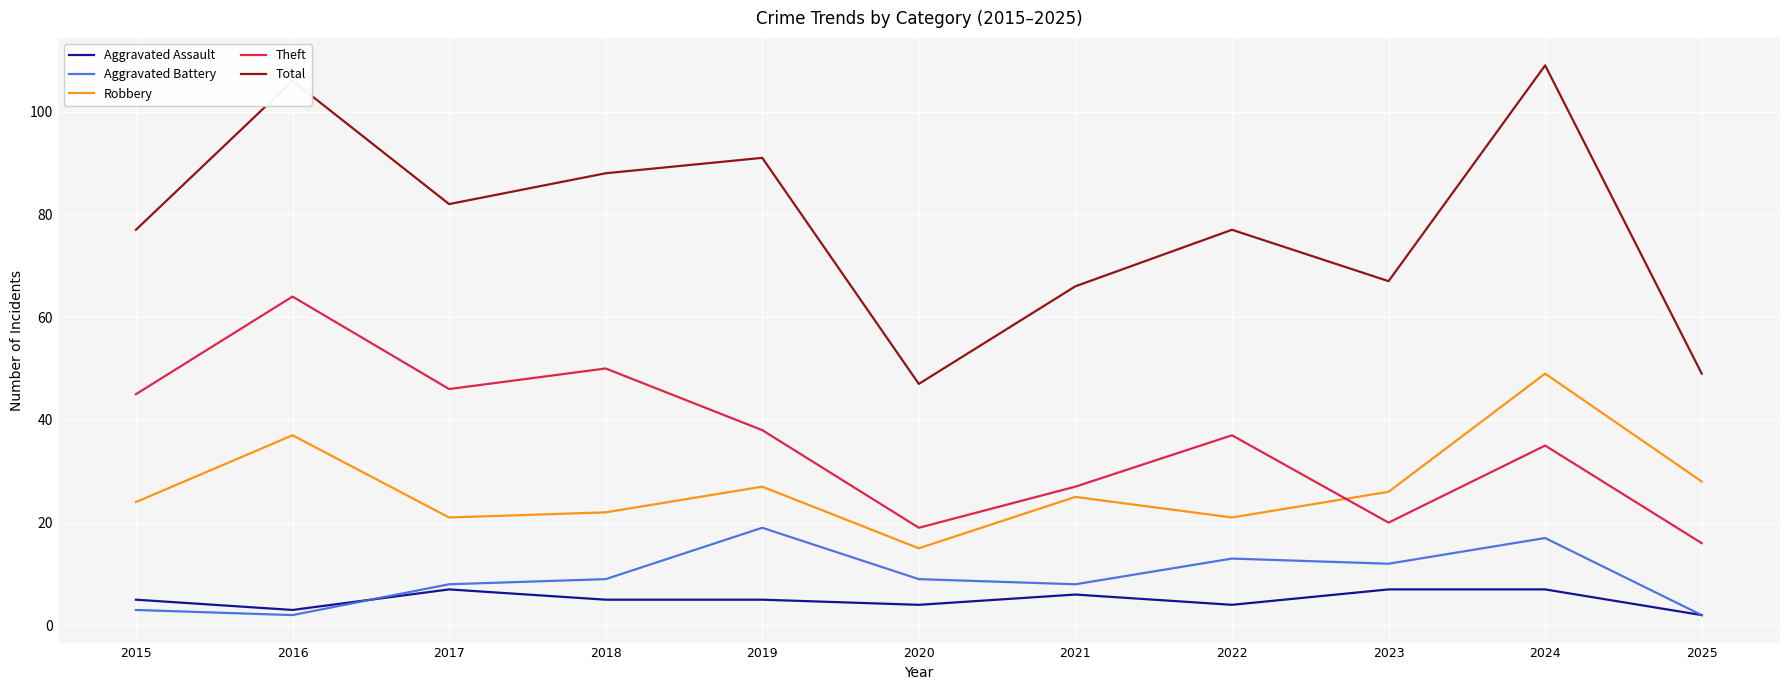

True or false: Theft and Aggravated Assault intersect in this chart.

False